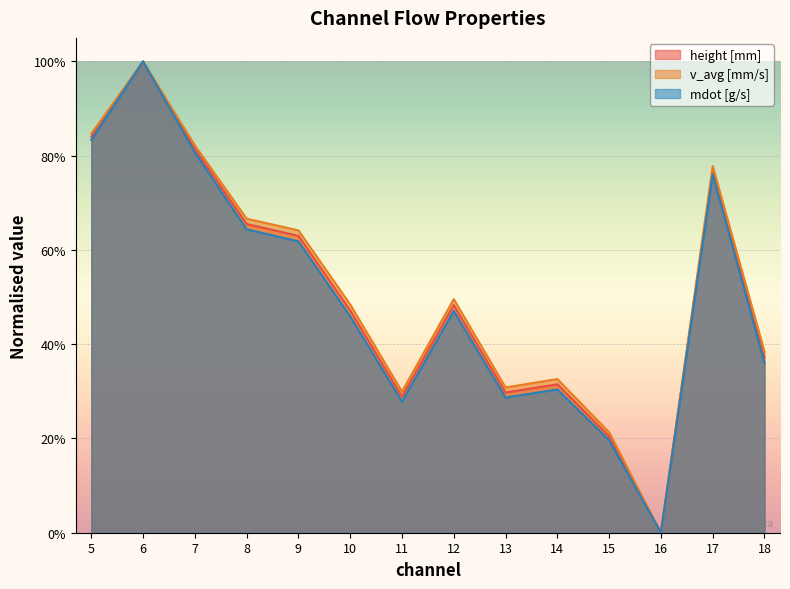

True or false: height [mm] and v_avg [mm/s] cross at least once.

False